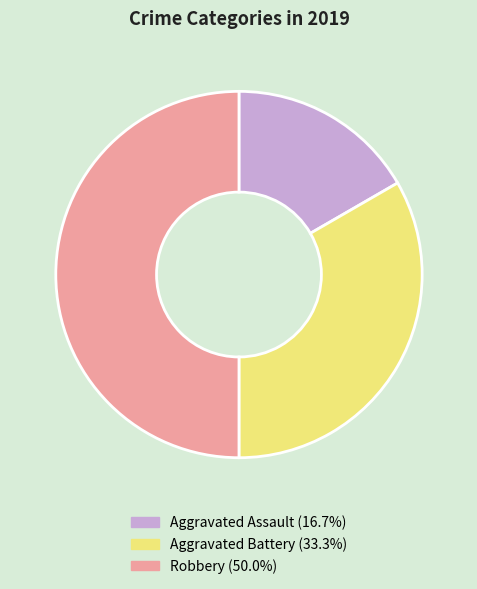

What is the largest slice in the pie chart?

Robbery